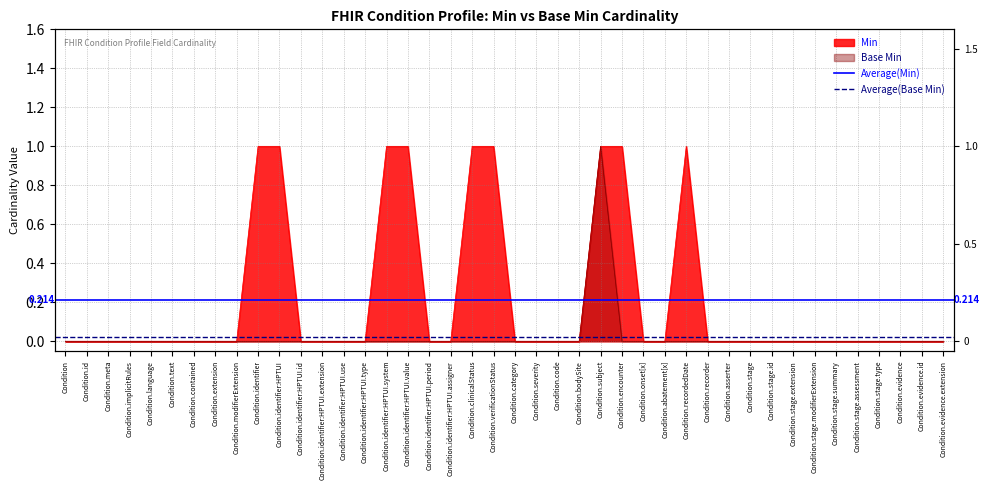

What position from the left is Condition.id?

2